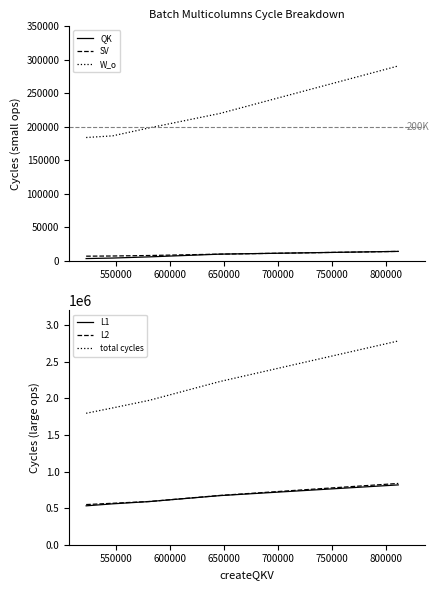

What is the smallest value displayed?

3008